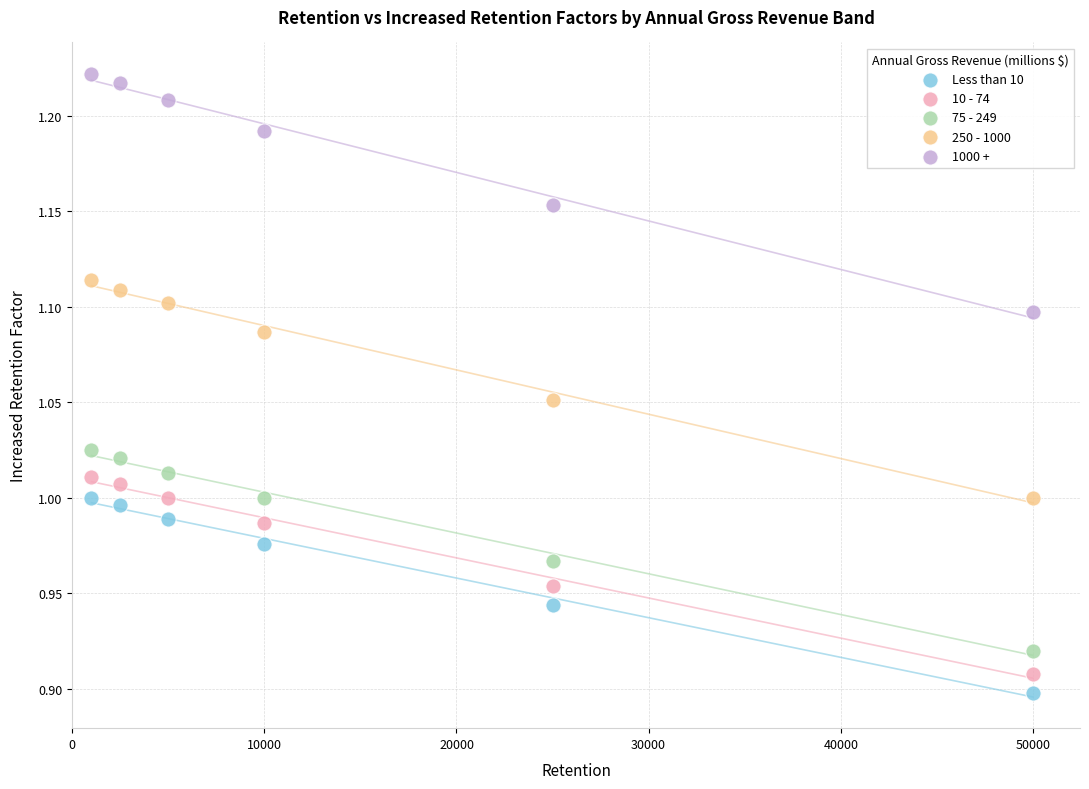

What are all the series names shown in the legend?

Less than 10, 10 - 74, 75 - 249, 250 - 1000, 1000 +